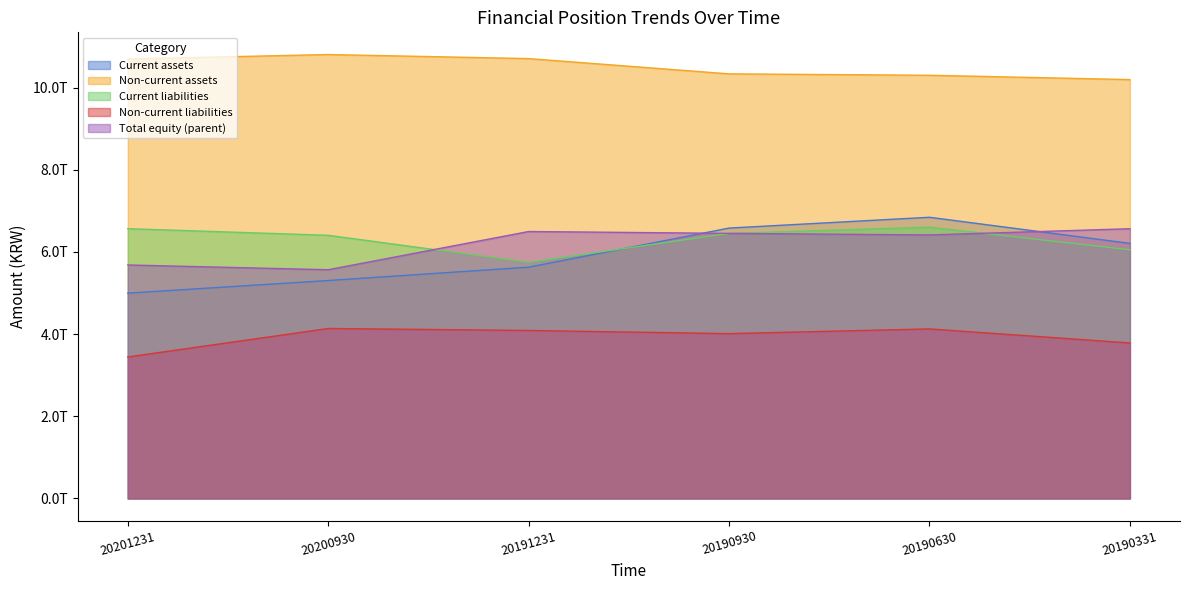

What is the maximum value for Current liabilities?

6602330000000